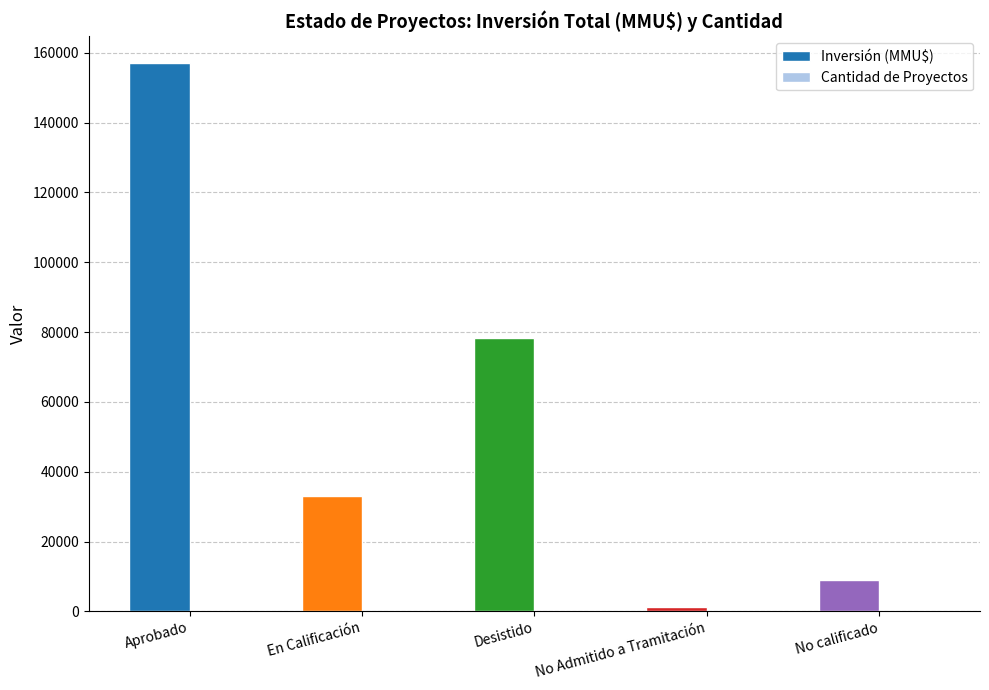

Which series has the largest total across all categories?

Inversión (MMU$)